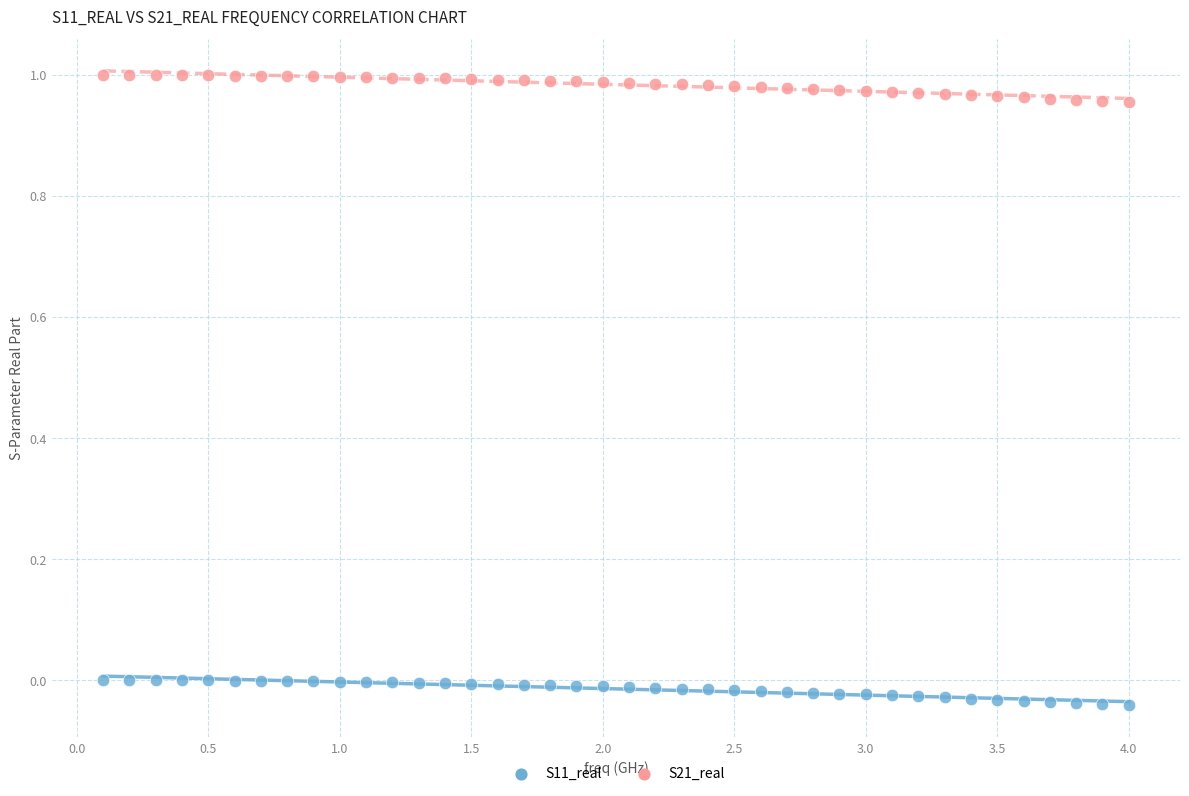

Which series reaches the minimum Y coordinate?

S11_real